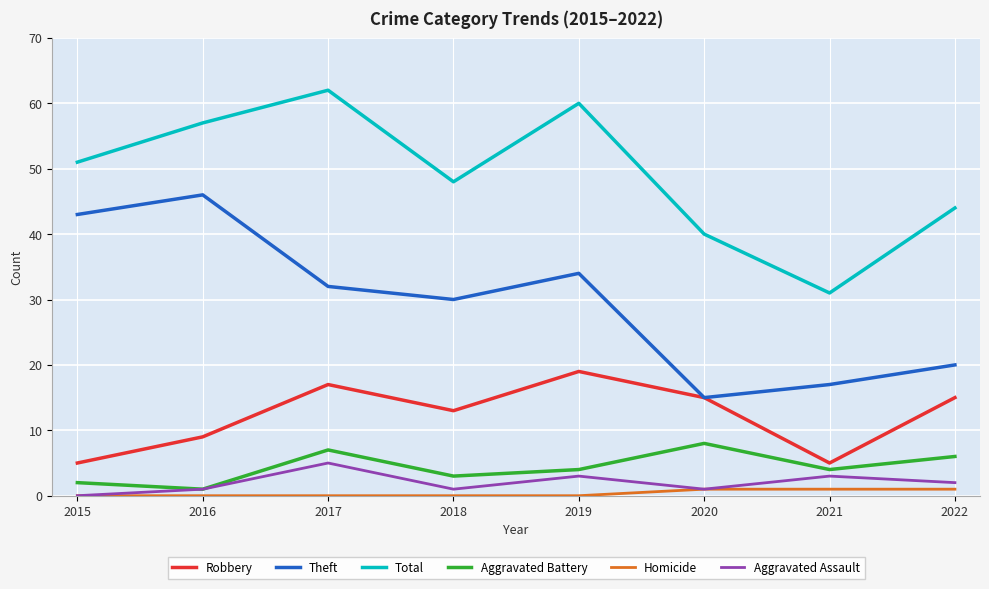

The Theft series shows 43 at 2015. True or false?

True